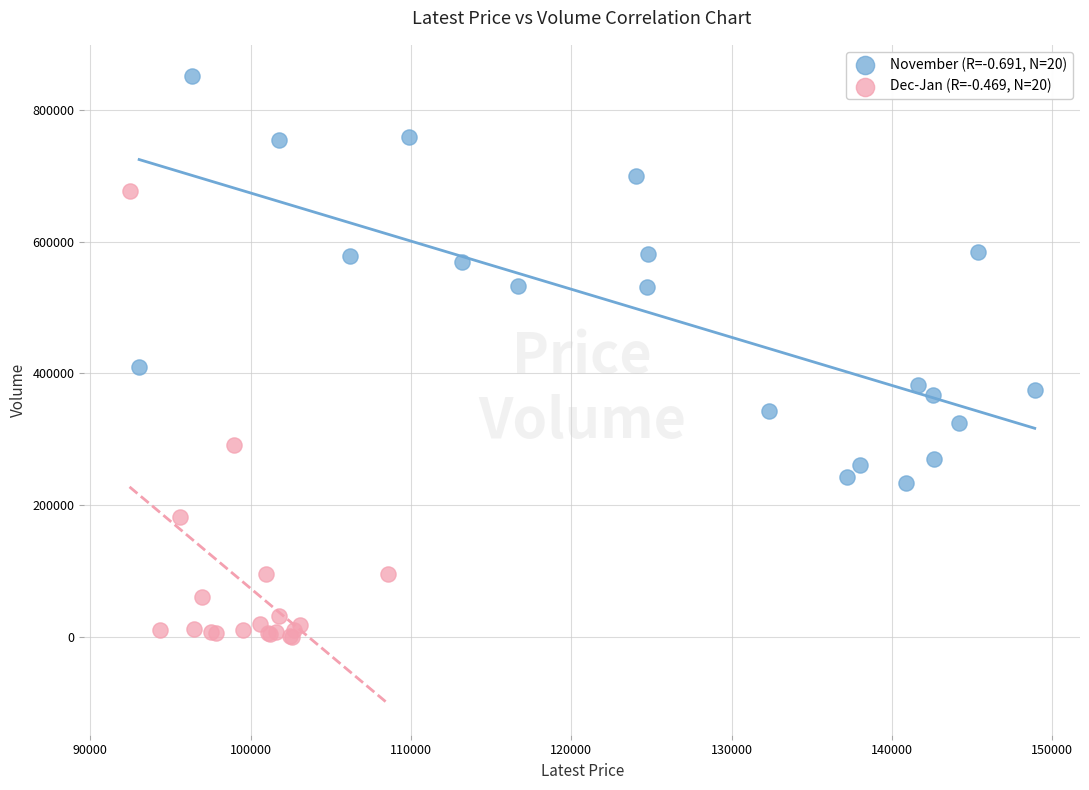

Which series has the largest Y range (max minus min)?

Dec-Jan (R=-0.469, N=20)